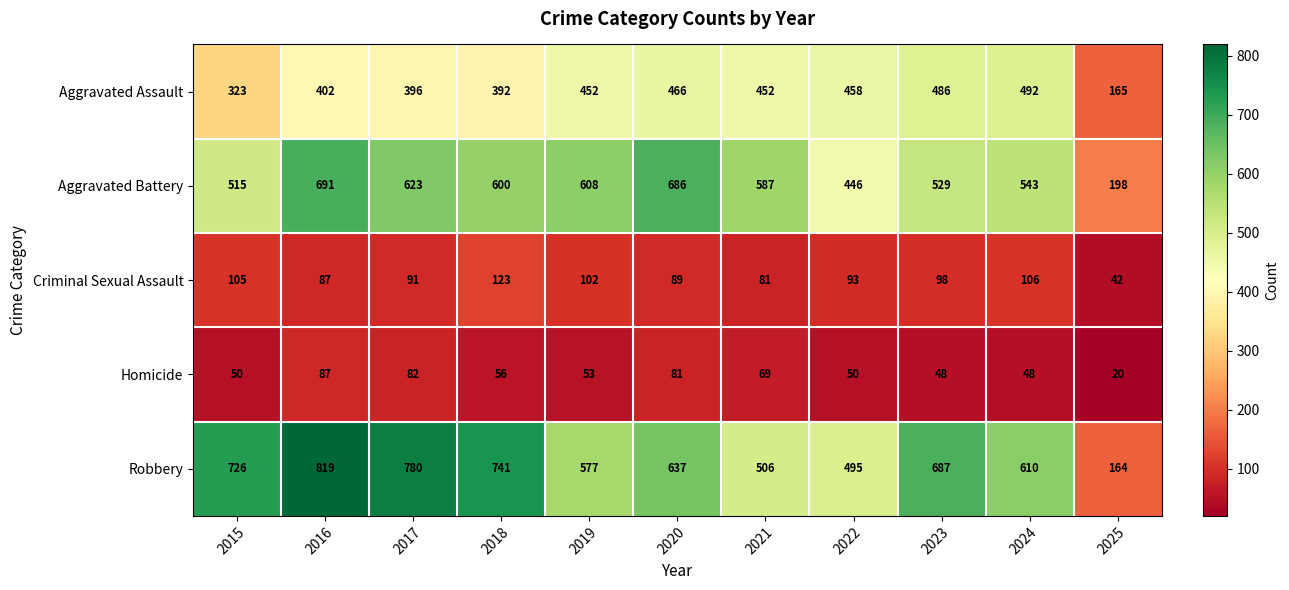

At 2017, list the series in order from smallest to largest.

Homicide, Criminal Sexual Assault, Aggravated Assault, Aggravated Battery, Robbery